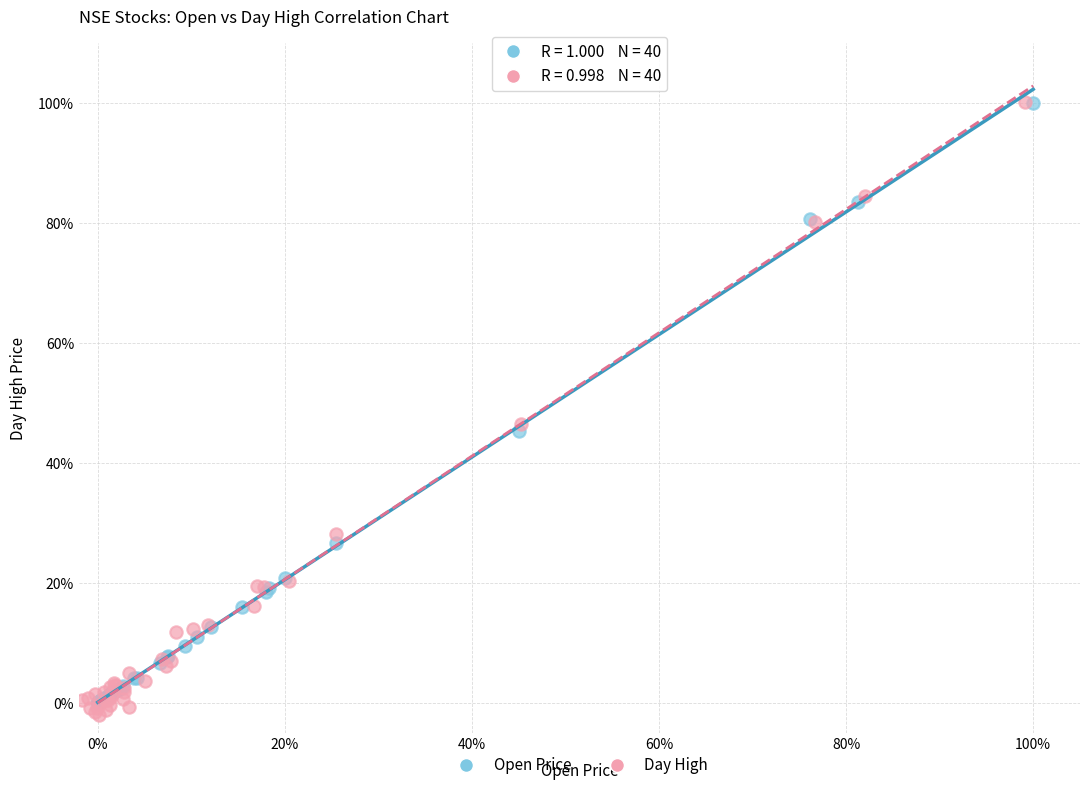

Which series has the largest Y range (max minus min)?

Day High